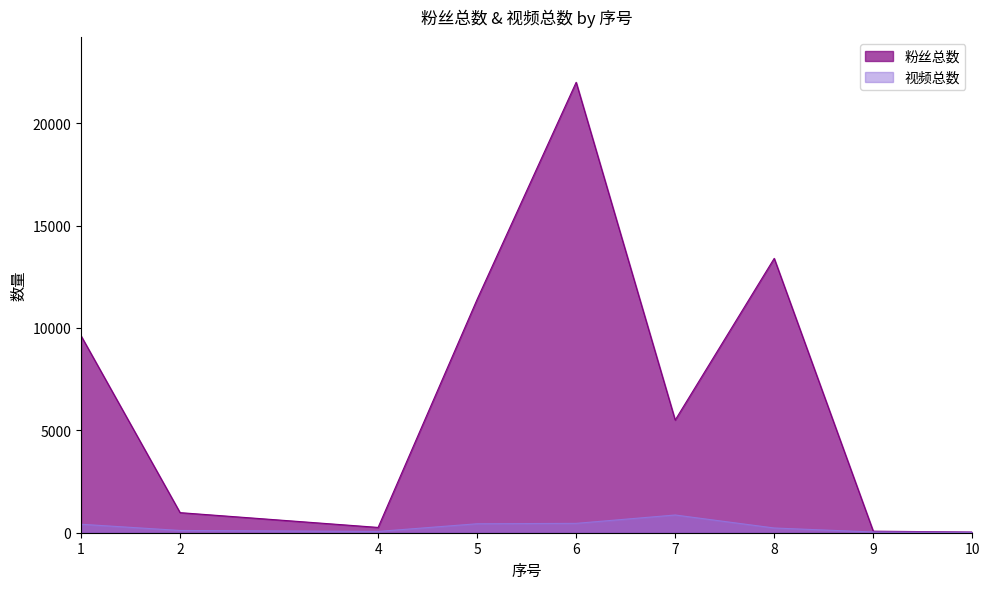

In 视频总数, how many points are higher than both neighbors (excluding endpoints)?

1